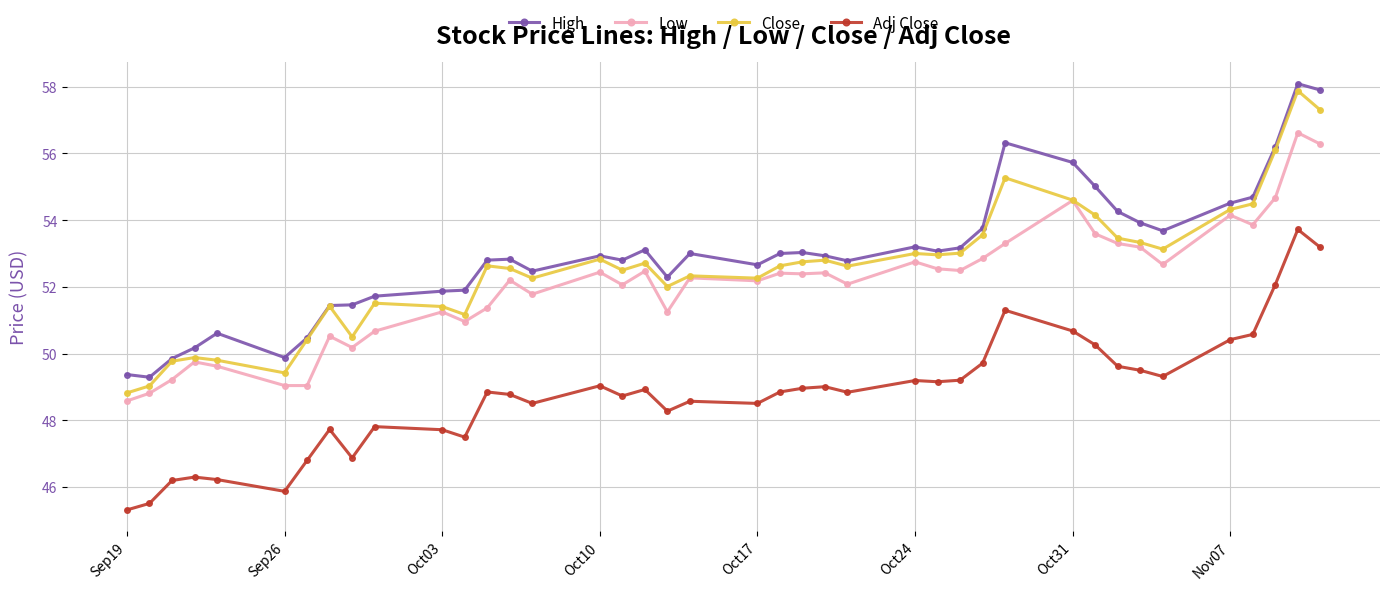

Is this an area chart (filled region under the line)?

No